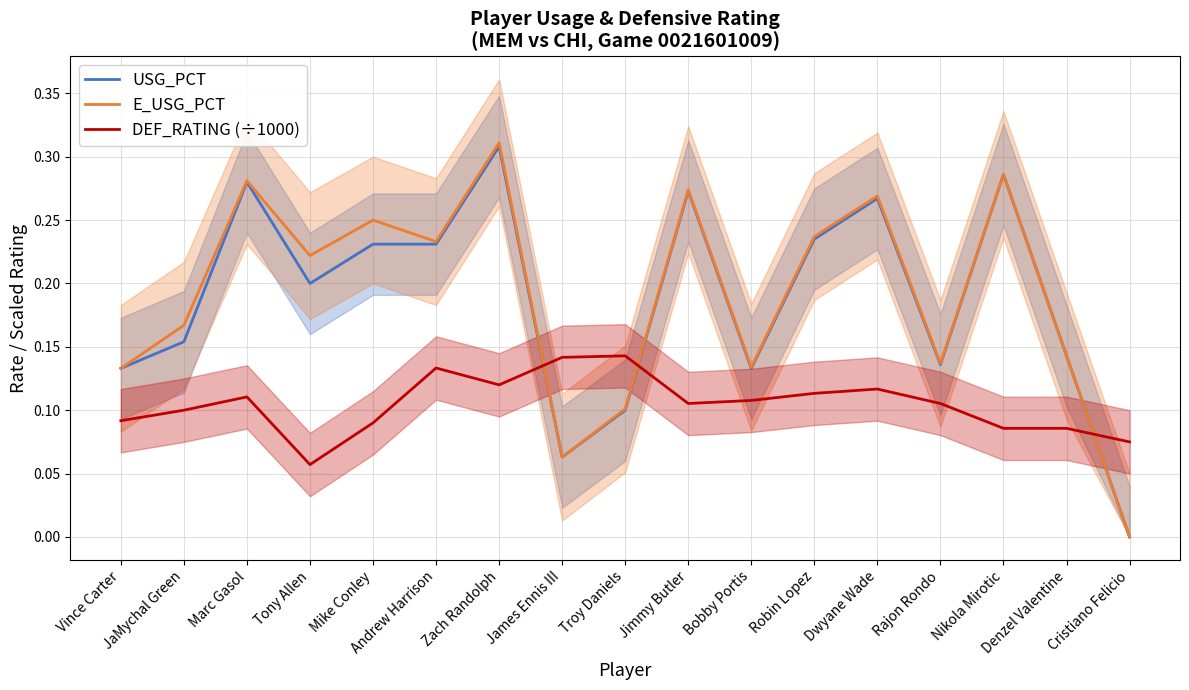

Count the number of data series in this chart.

3